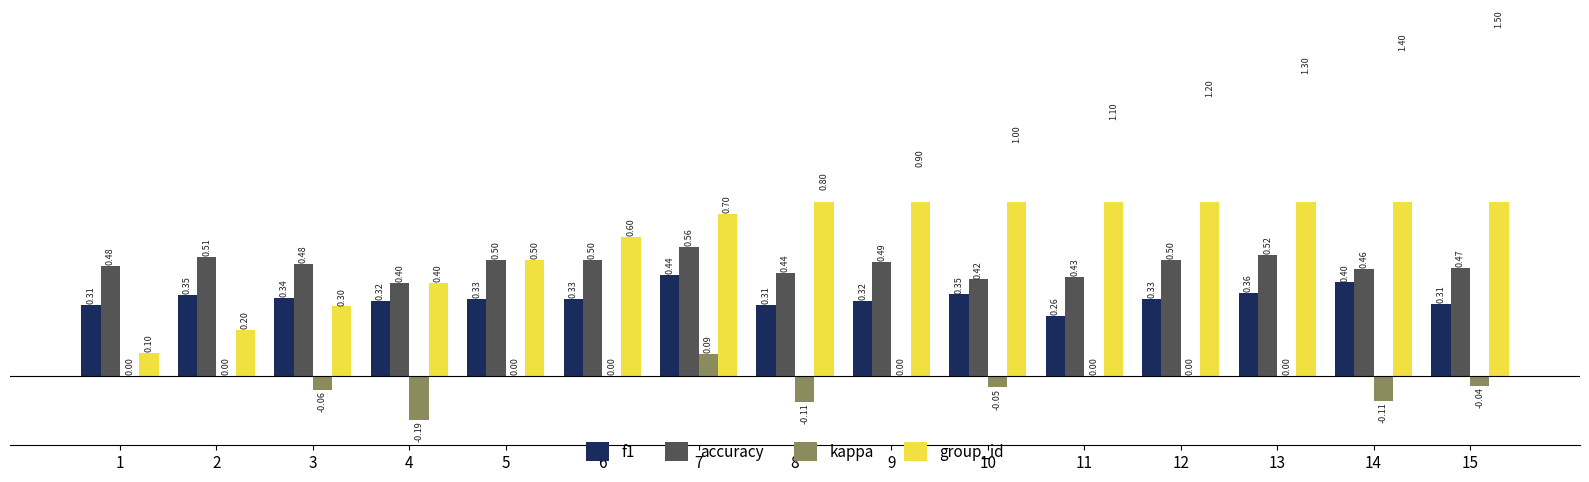

Between 14 and 2, which is larger?

14